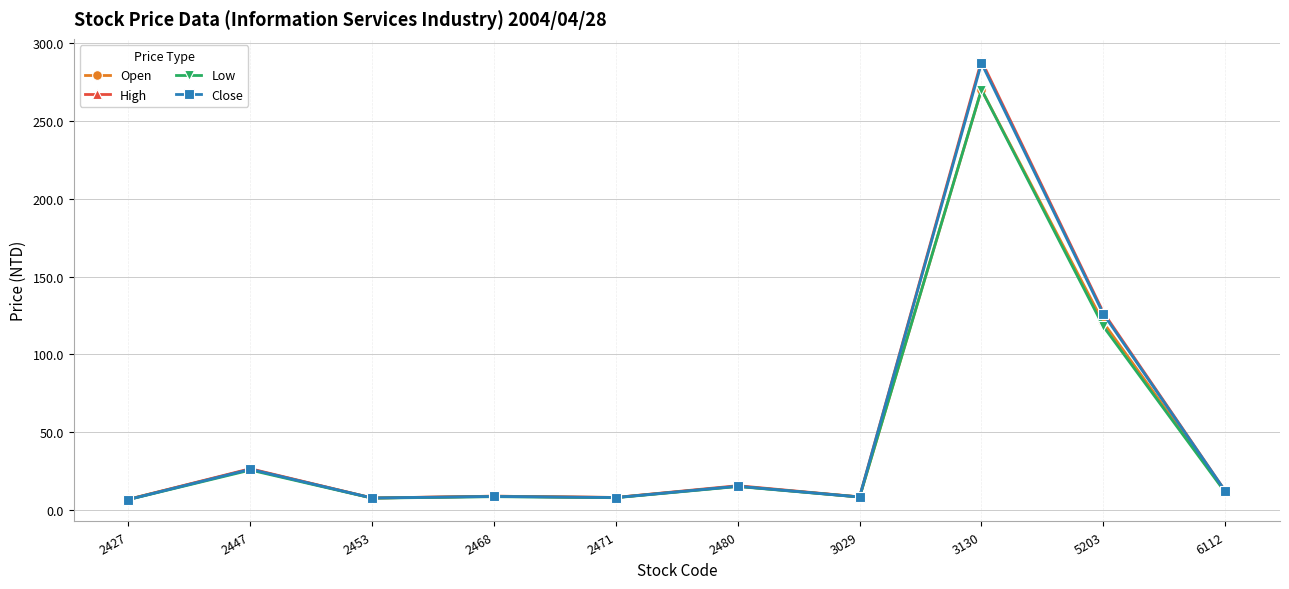

Count the number of categories in the chart.

10